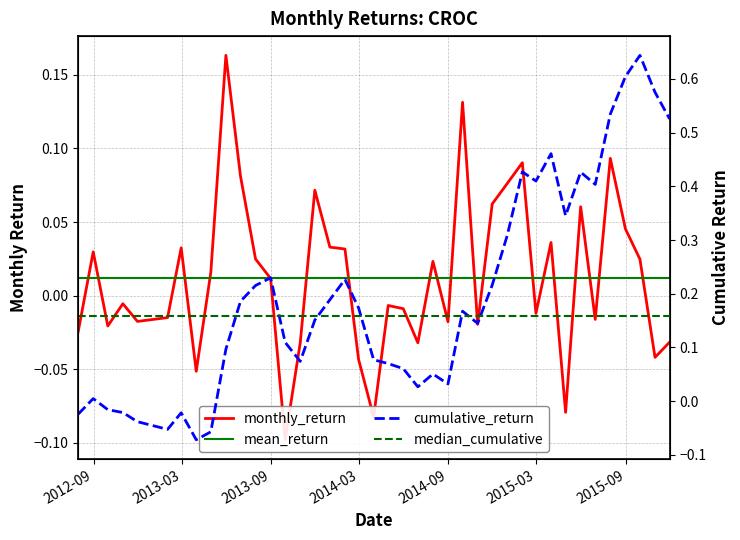

How many data points in cumulative_return are above 0?

32